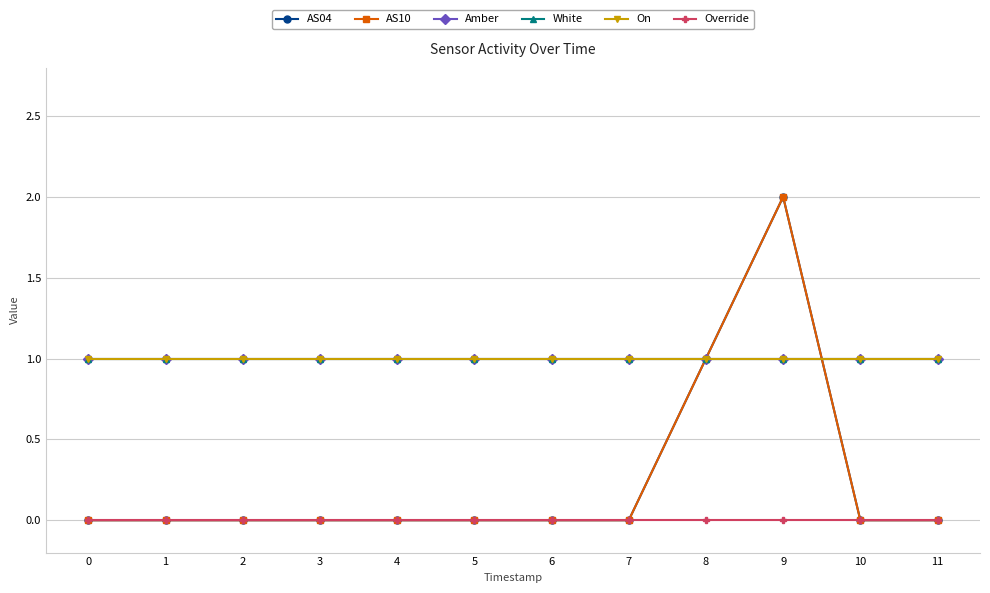

True or false: AS04 has more than 1 interior local peaks.

False